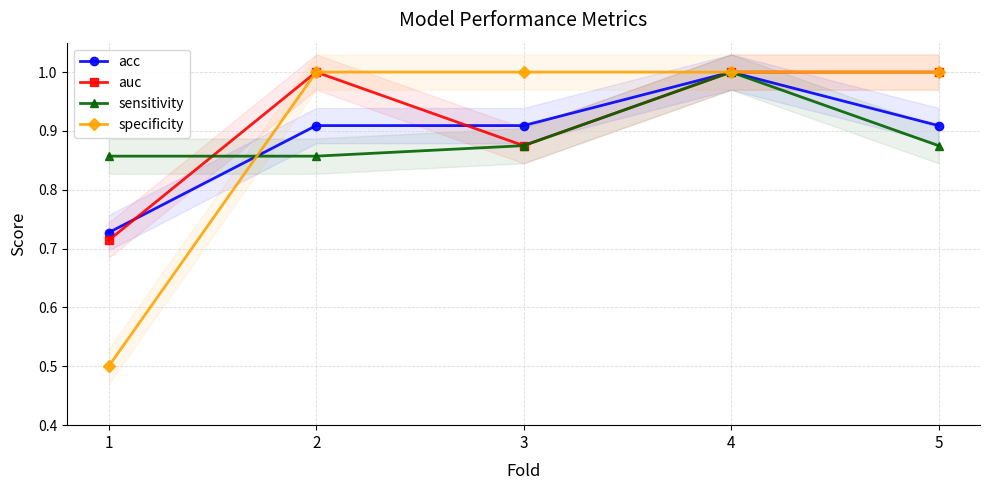

At which category does the chart reach its peak across all series?

4